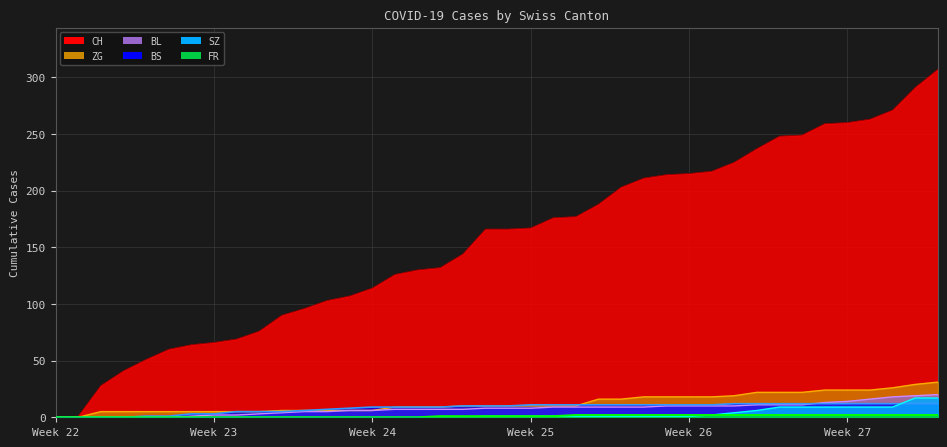

Which category has the lowest value across all series?

Week 22